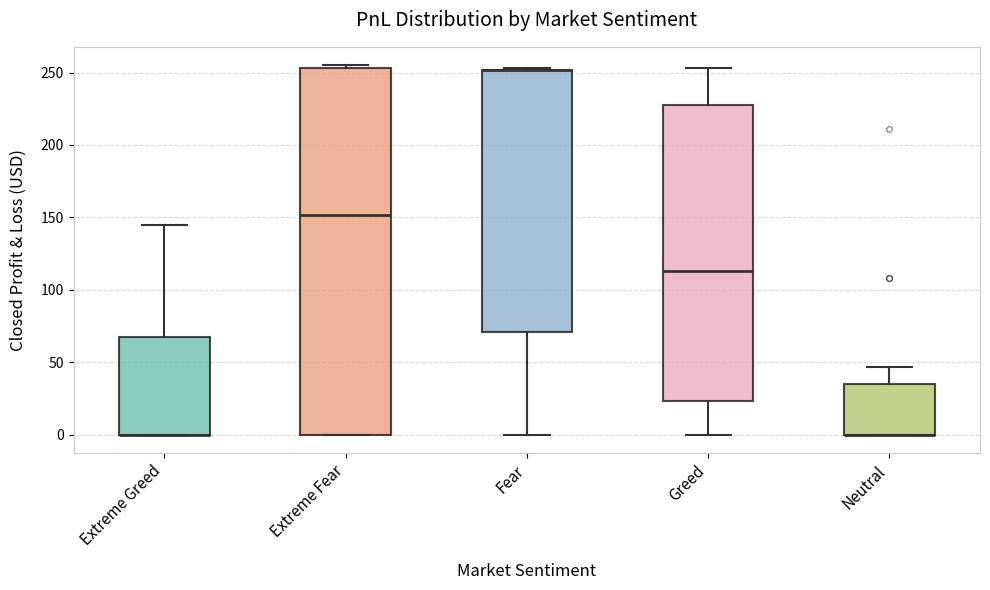

Reading left to right, read every box against the y-axis: the position of its median line, the range the box covers, and the ends of its whiskers. The values are not printed on the chart, so give them approximately, as read against the axis.

Extreme Greed: median 0 (drawn on the box's lower edge), box 0 to 70, whiskers 0 to 145
Extreme Fear: median 150, box 0 to 255, whiskers 0 to 255 (just above the box's upper edge)
Fear: median 250 (drawn on the box's upper edge), box 70 to 250, whiskers 0 to 255
Greed: median 115, box 25 to 225, whiskers 0 to 255
Neutral: median 0 (drawn on the box's lower edge), box 0 to 35, whiskers 0 to 45